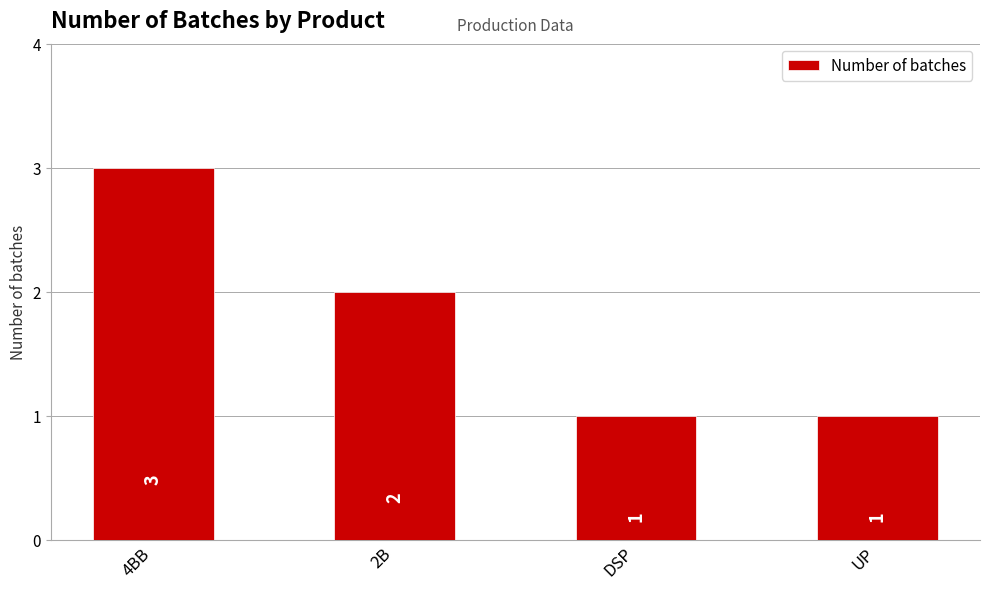

What is the sum of the values at 4BB and UP?

4